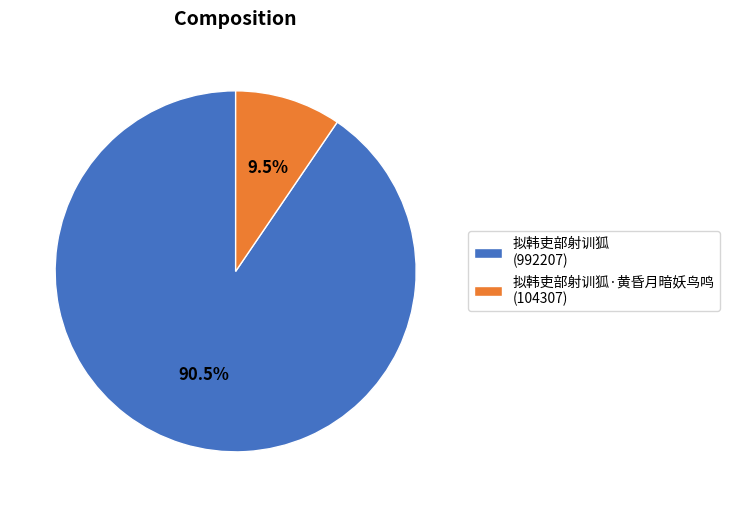

What is the smallest slice in the pie chart?

拟韩吏部射训狐·黄昏月暗妖鸟鸣 (104307)